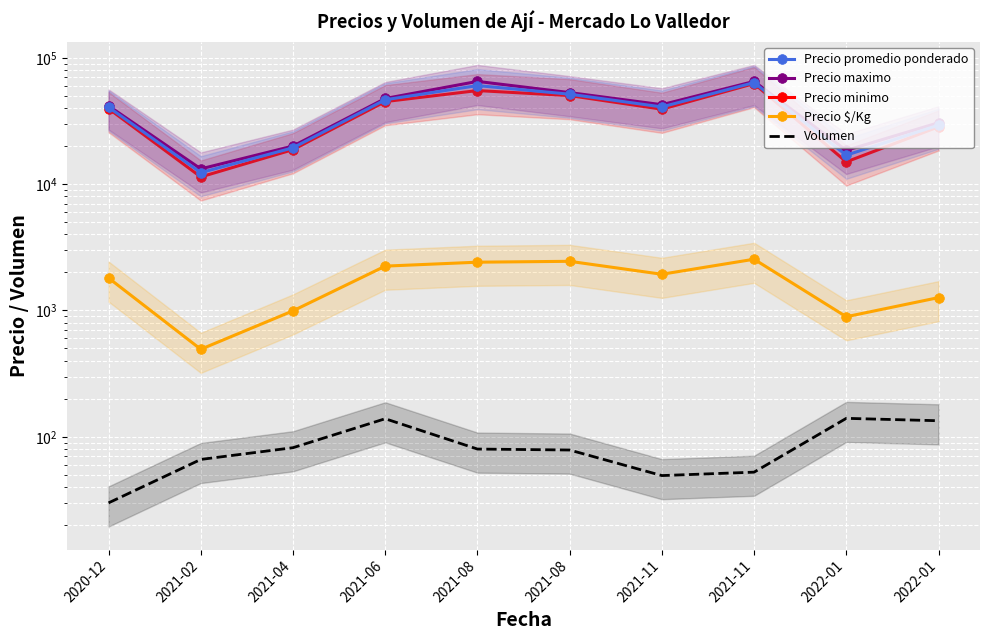

True or false: Volumen and Precio promedio ponderado intersect in this chart.

False